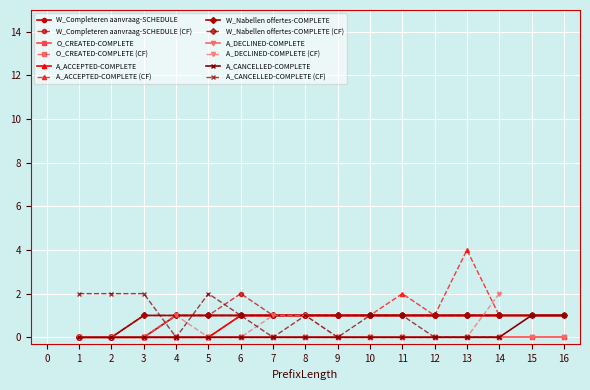

What is the average value of the W_Nabellen offertes-COMPLETE series?

1